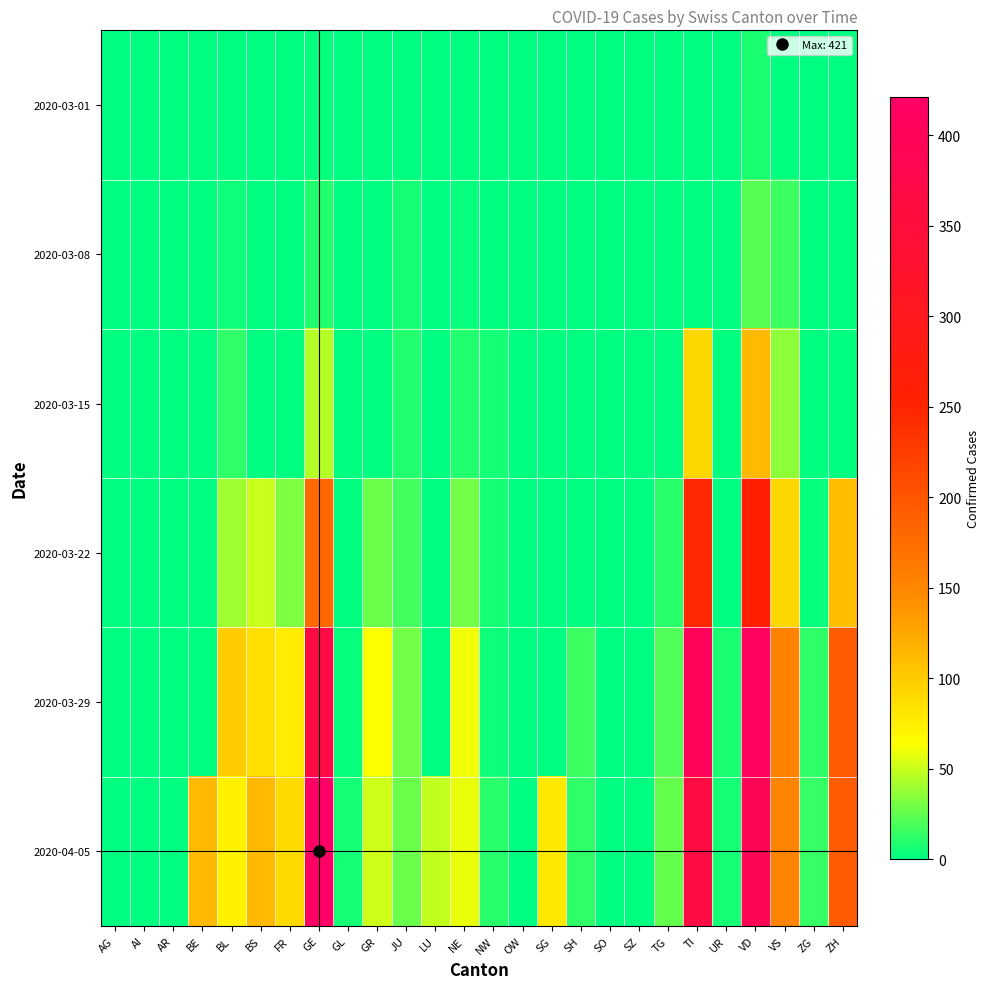

List the series in order of their peak value, highest first.

2020-04-05, 2020-03-29, 2020-03-22, 2020-03-15, 2020-03-08, 2020-03-01